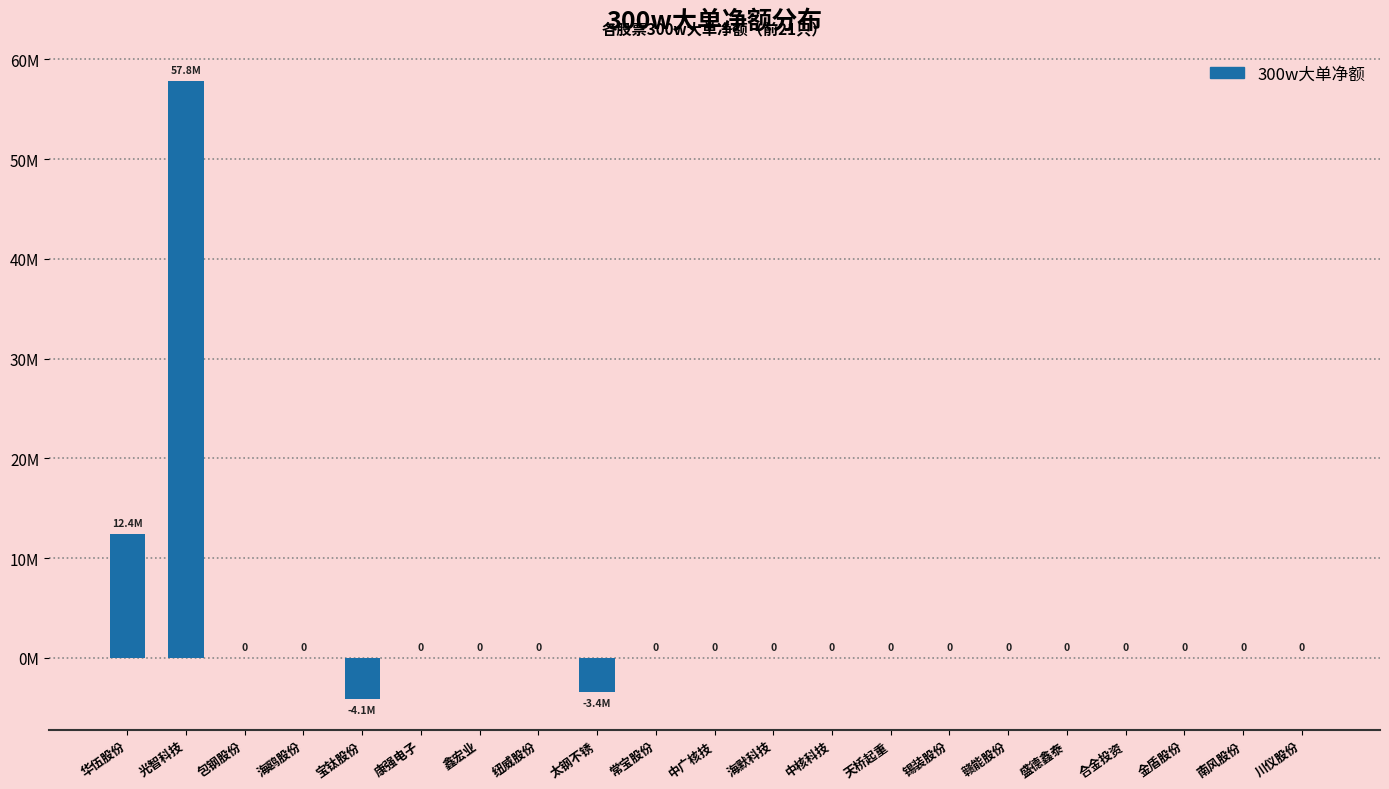

What is the change in value from 光智科技 to 海鸥股份?

-57799825